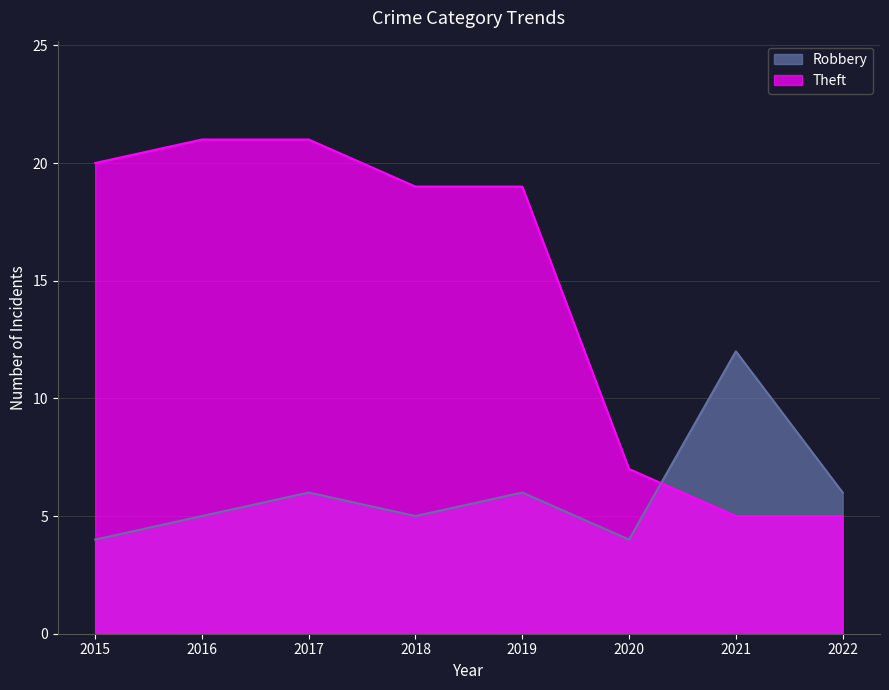

Reading left to right, transcribe all the data shown in this chart.

Robbery: 4	5	6	5	6	4	12	6
Theft: 20	21	21	19	19	7	5	5